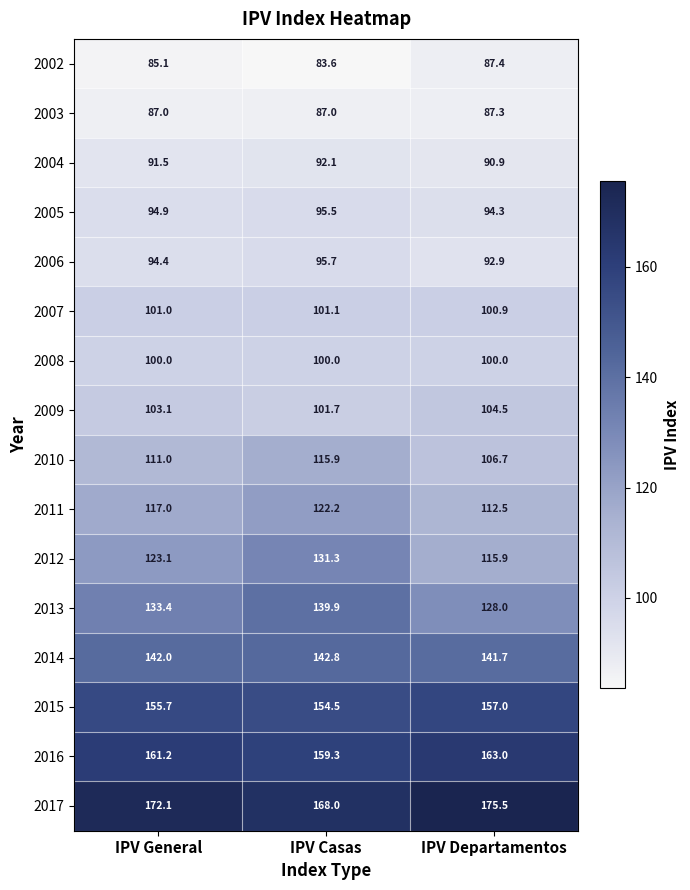

Which category has the lowest value in the 2015 series?

IPV Casas